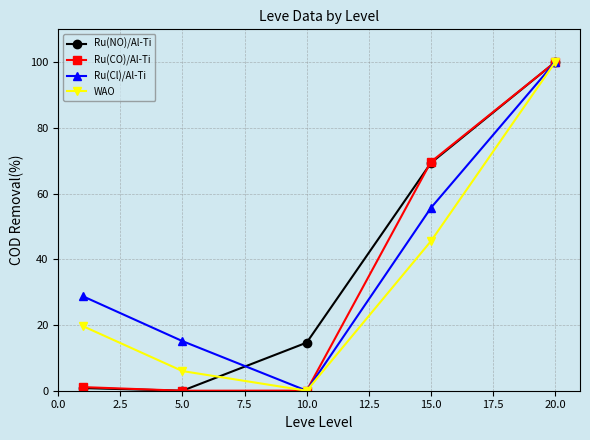

True or false: Ru(CO)/Al-Ti has more than 1 interior local peaks.

False